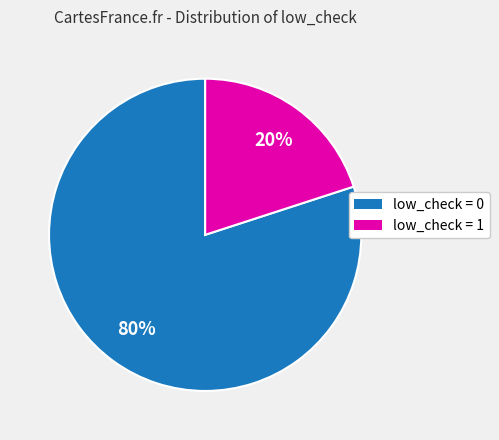

What is the smallest slice in the pie chart?

low_check = 1